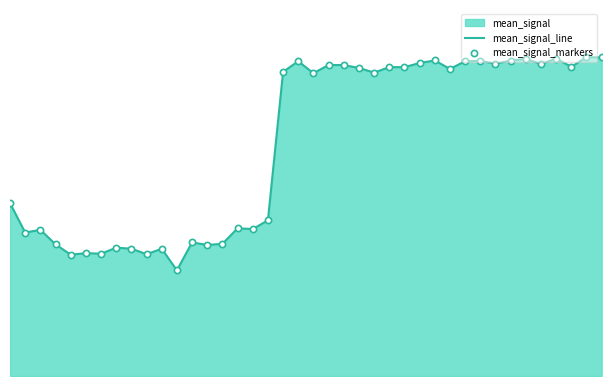

At which category is the sum across all series the highest?

38